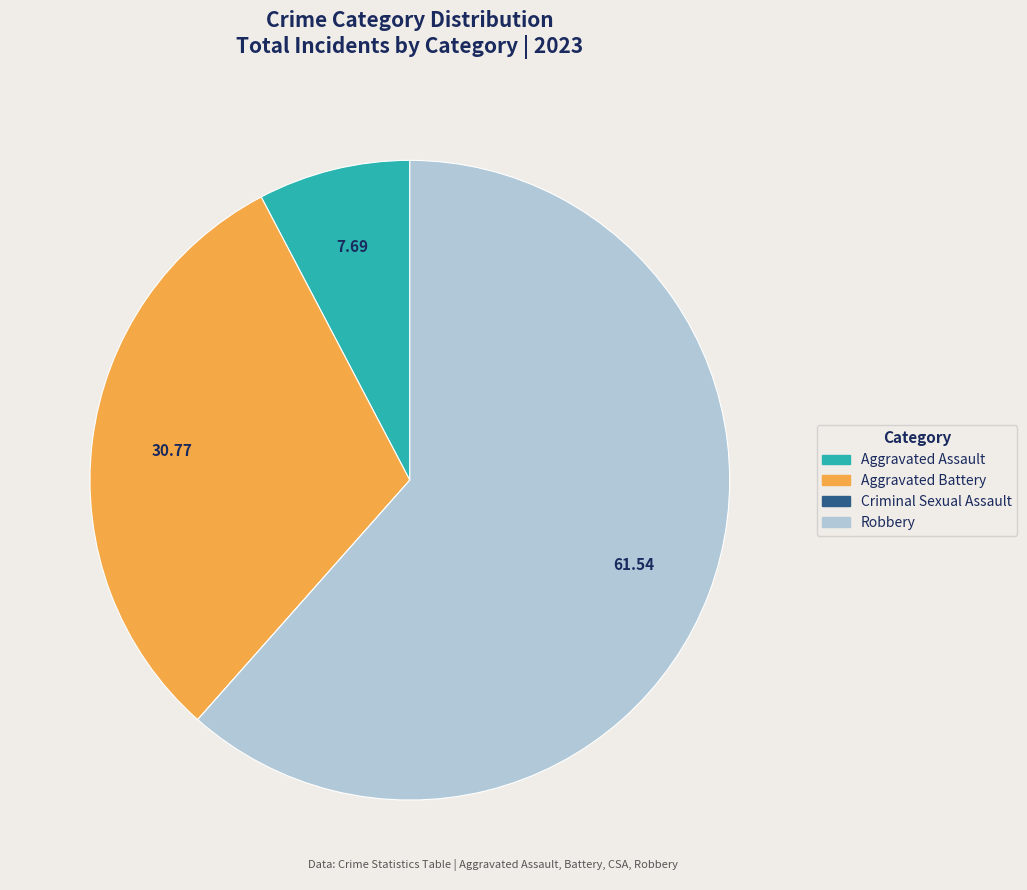

Is there any slice that represents more than half of the pie?

Yes